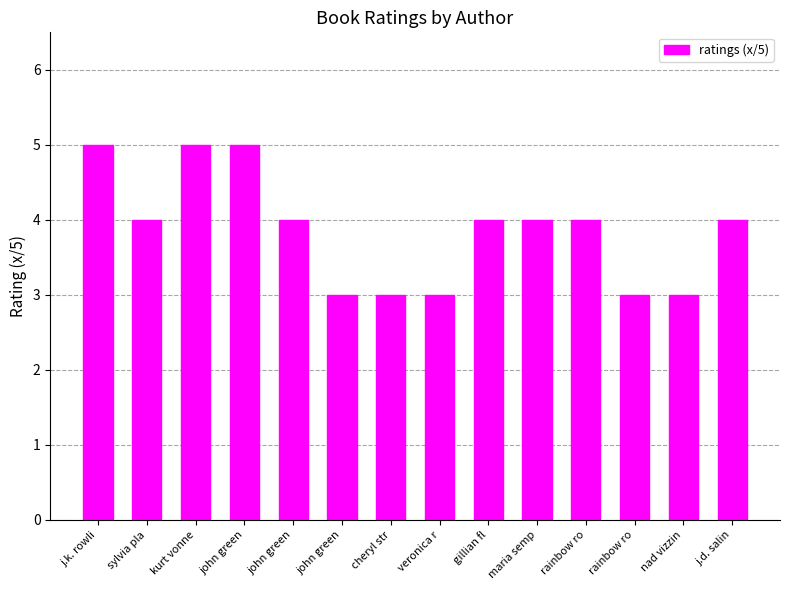

What is the label of the 10th bar from the right?

john green